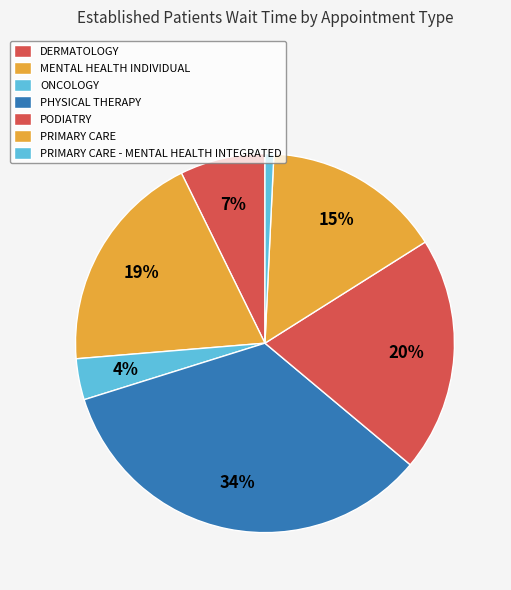

Which slice is the smallest?

PRIMARY CARE - MENTAL HEALTH INTEGRATED